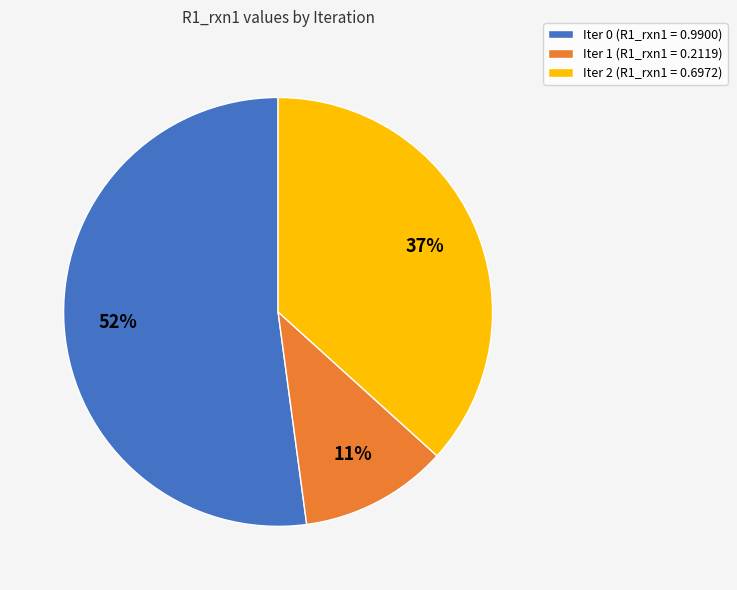

To the nearest percent, what percentage of the pie is Iter 0?

52%